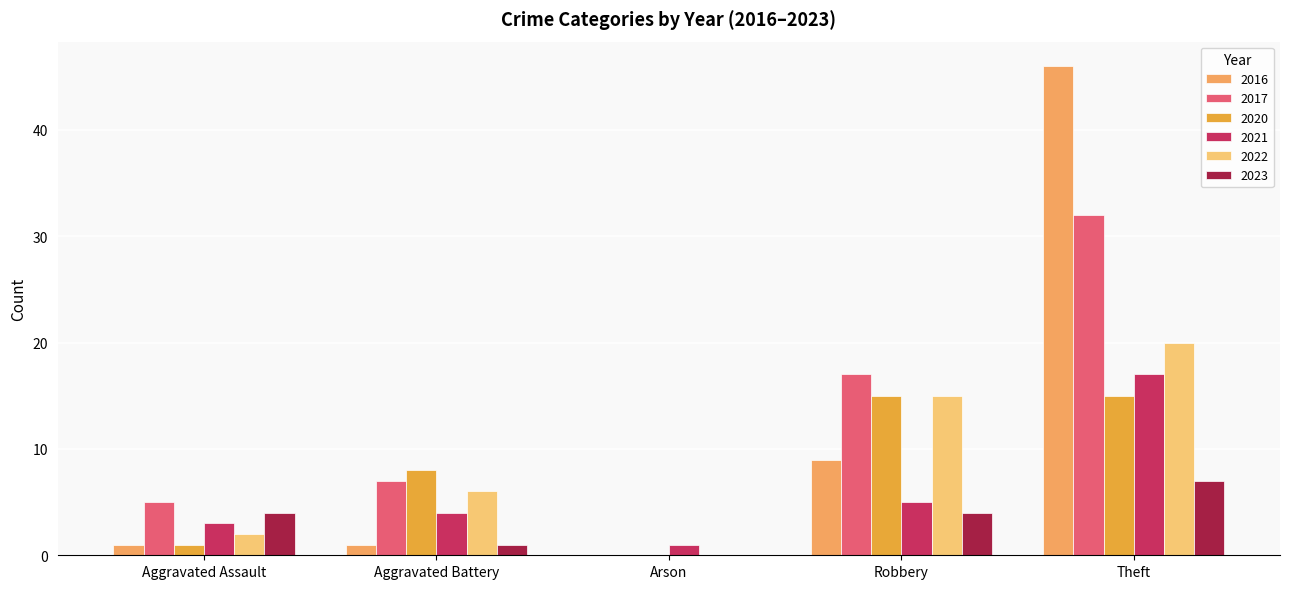

Read the 2022 value at Aggravated Battery.

6